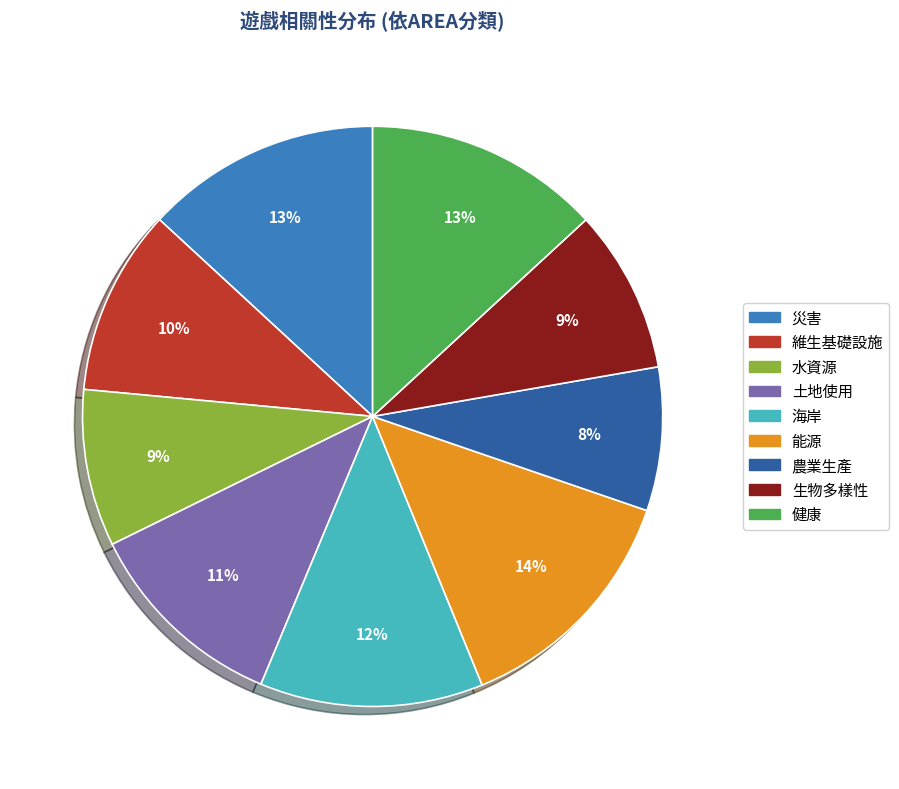

What percentage is the 災害 slice, to the nearest percent?

13%